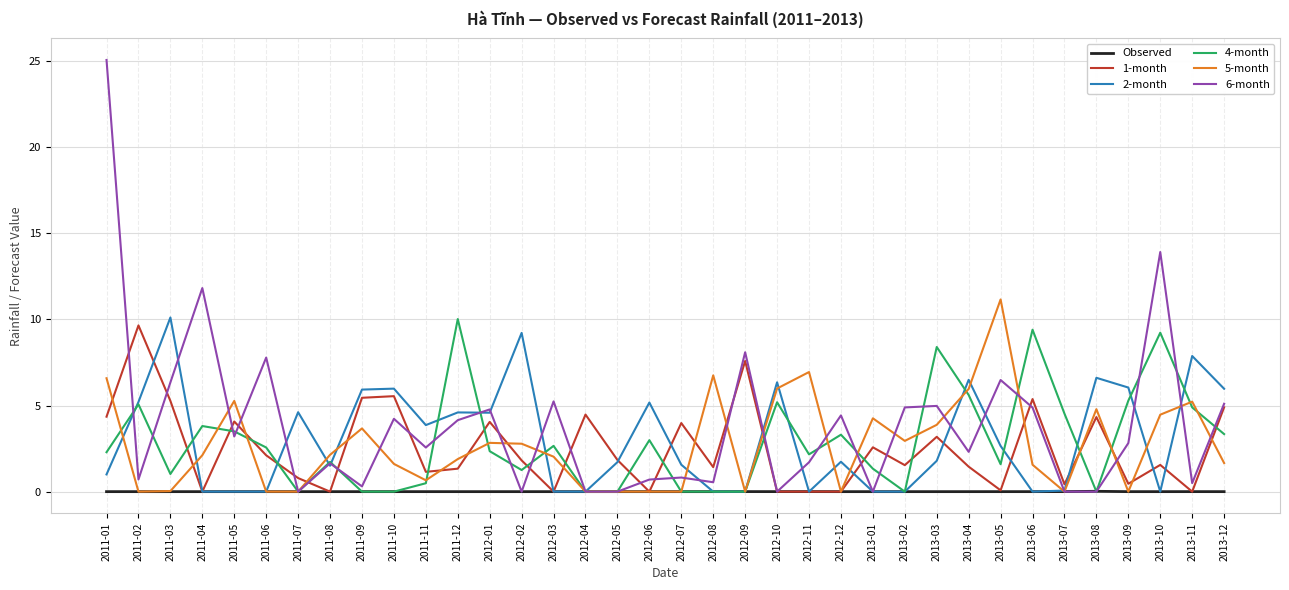

Where is the first local maximum for 1-month?

2011-02